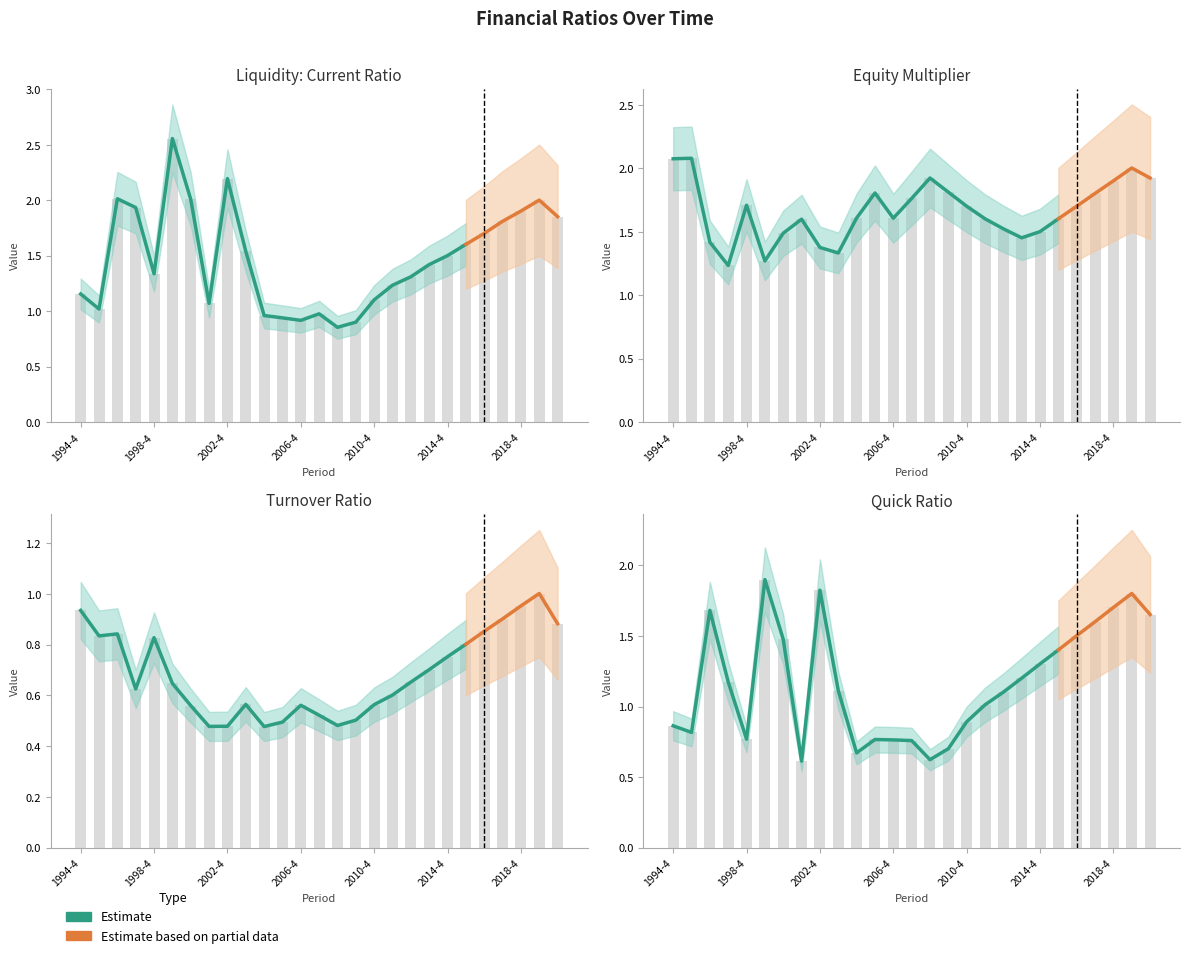

What value does the quick_ratio series have at 1994-4?

0.9